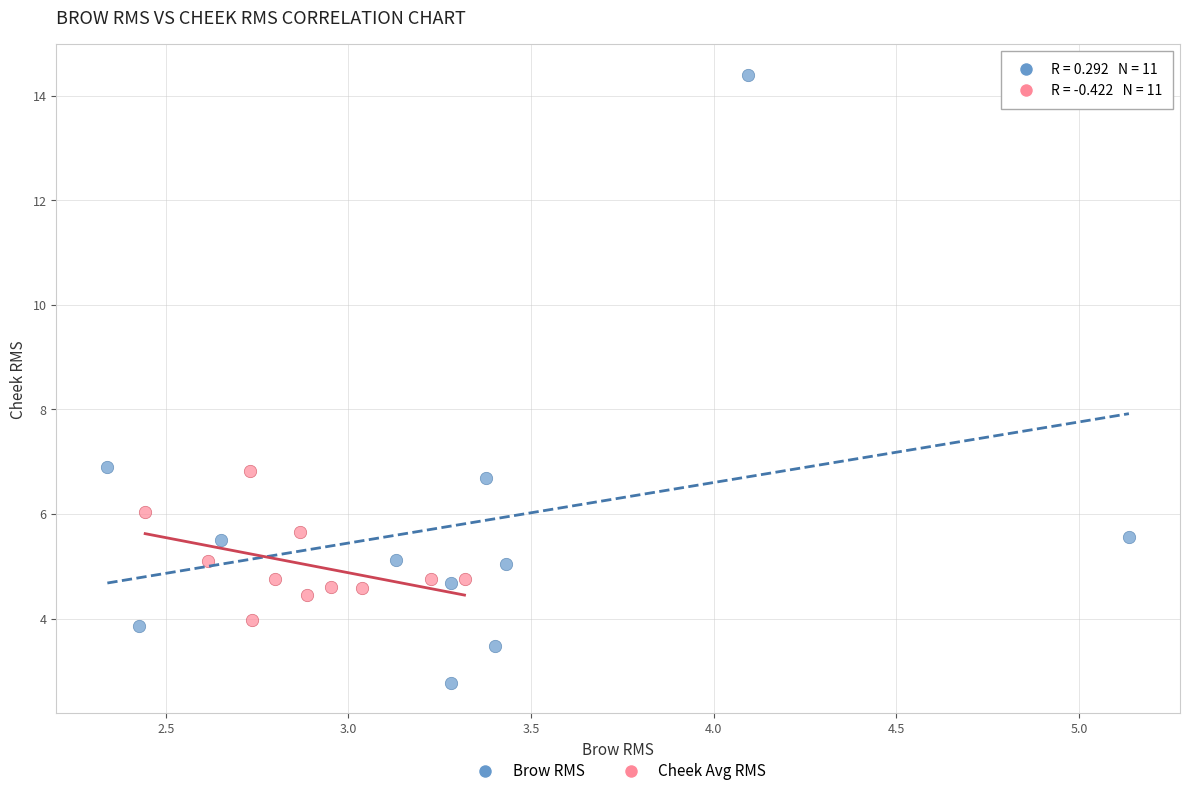

What are all the series names shown in the legend?

Brow RMS, Cheek Avg RMS